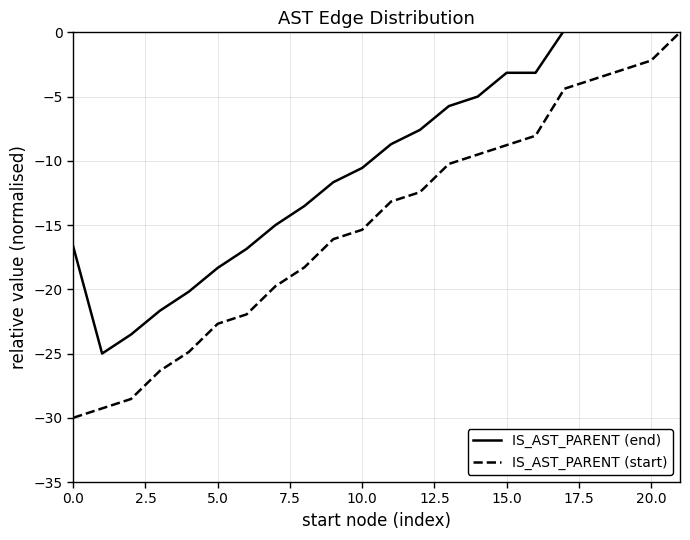

True or false: IS_AST_PARENT (start) and IS_AST_PARENT (end) intersect in this chart.

False